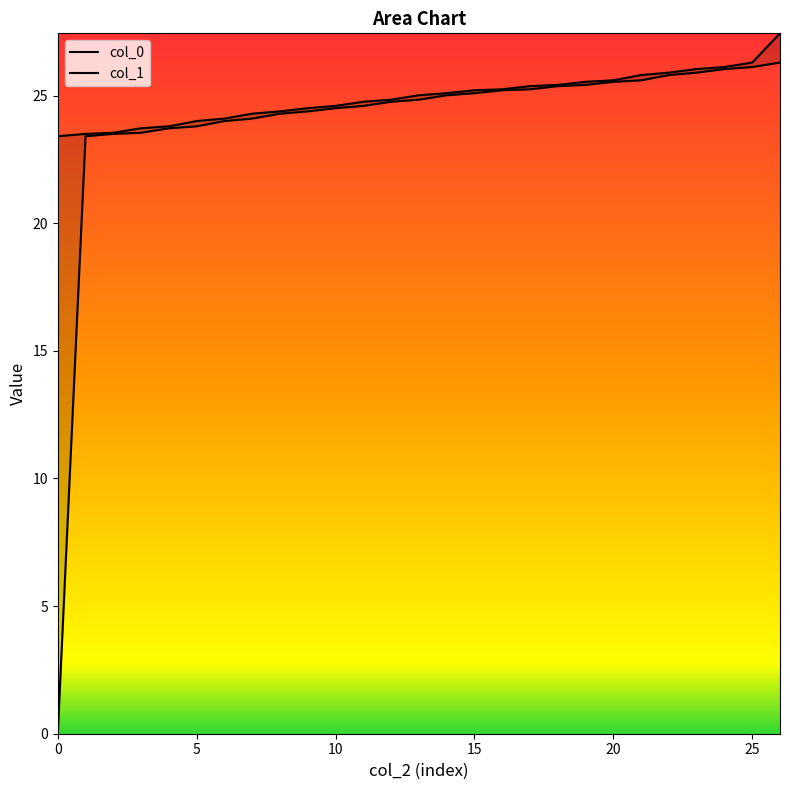

True or false: col_0 and col_1 intersect in this chart.

False